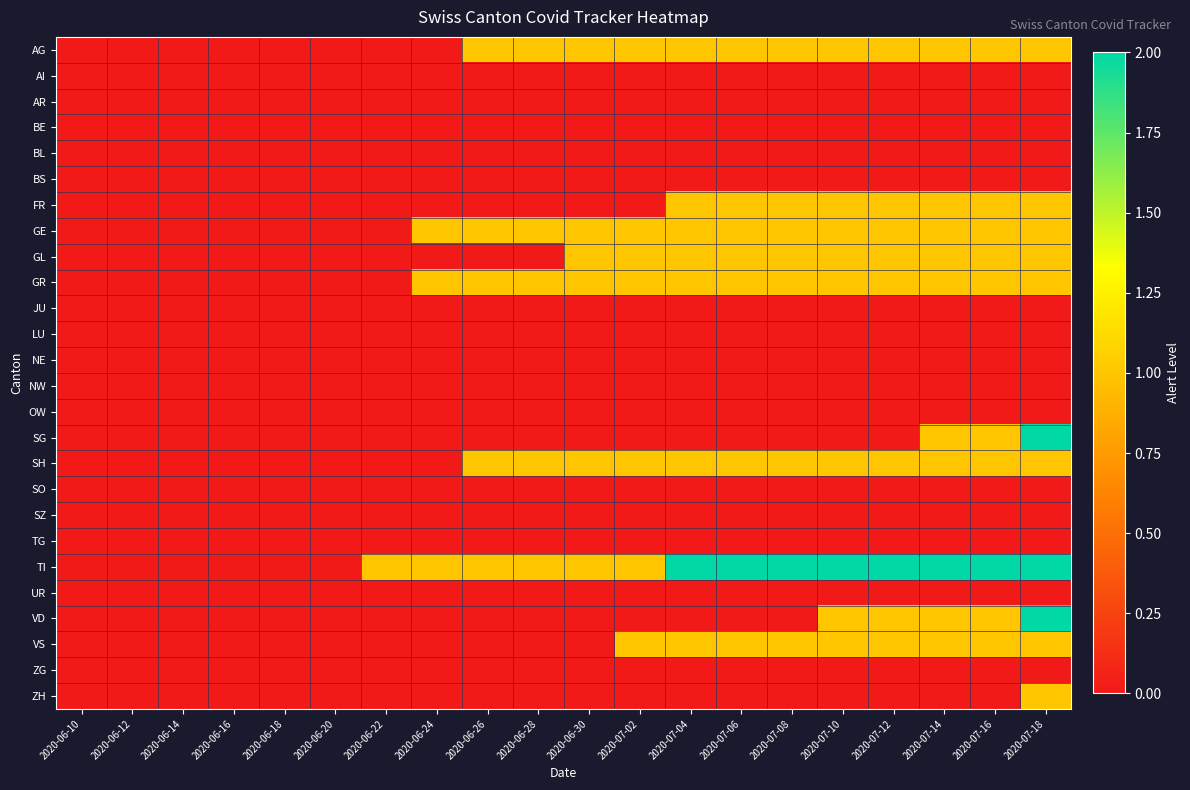

Rank the series by their maximum value, from highest to lowest.

SG, TI, VD, AG, FR, GE, GL, GR, SH, VS, ZH, AI, AR, BE, BL, BS, JU, LU, NE, NW, OW, SO, SZ, TG, UR, ZG